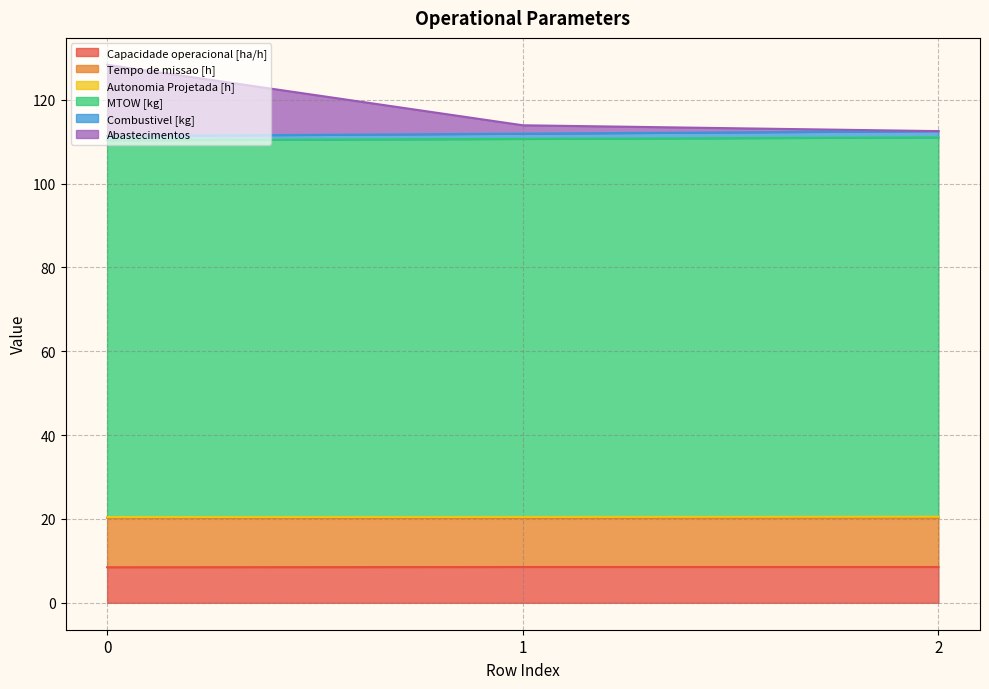

What is the smallest value displayed?

8.5